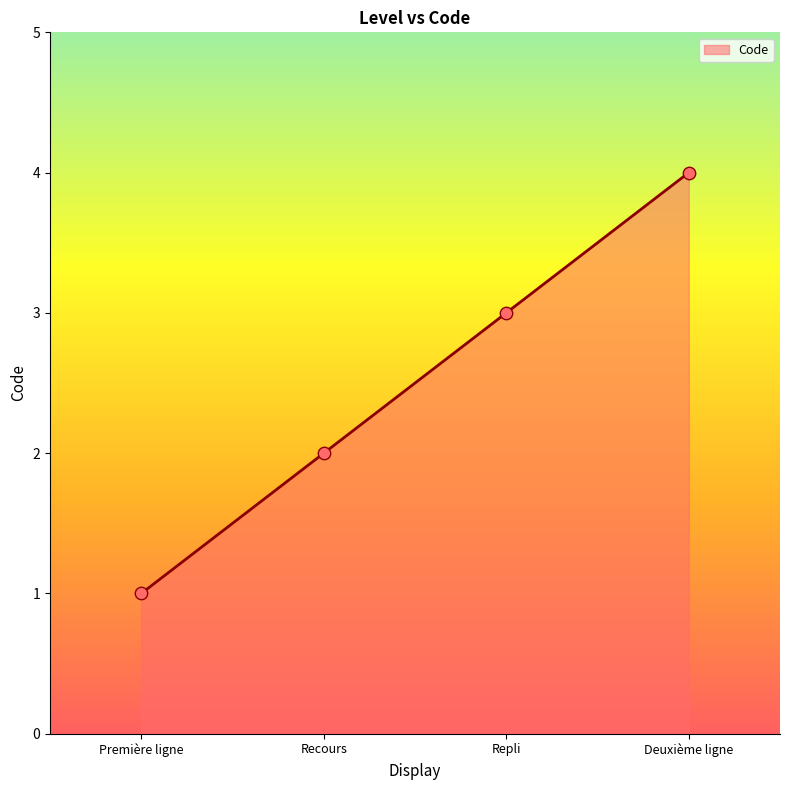

Between Repli and Recours, which is larger?

Repli